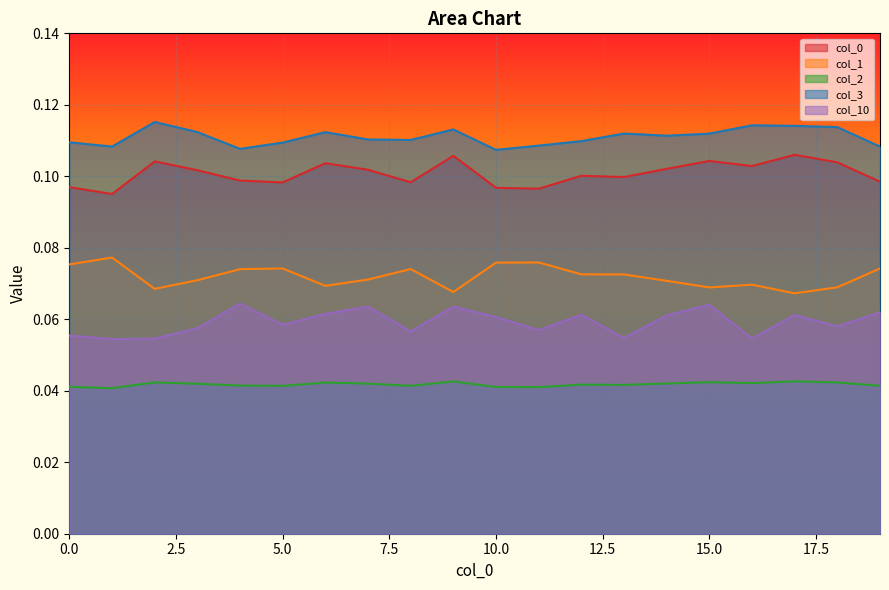

What is the lowest value of the 10 series?

0.1